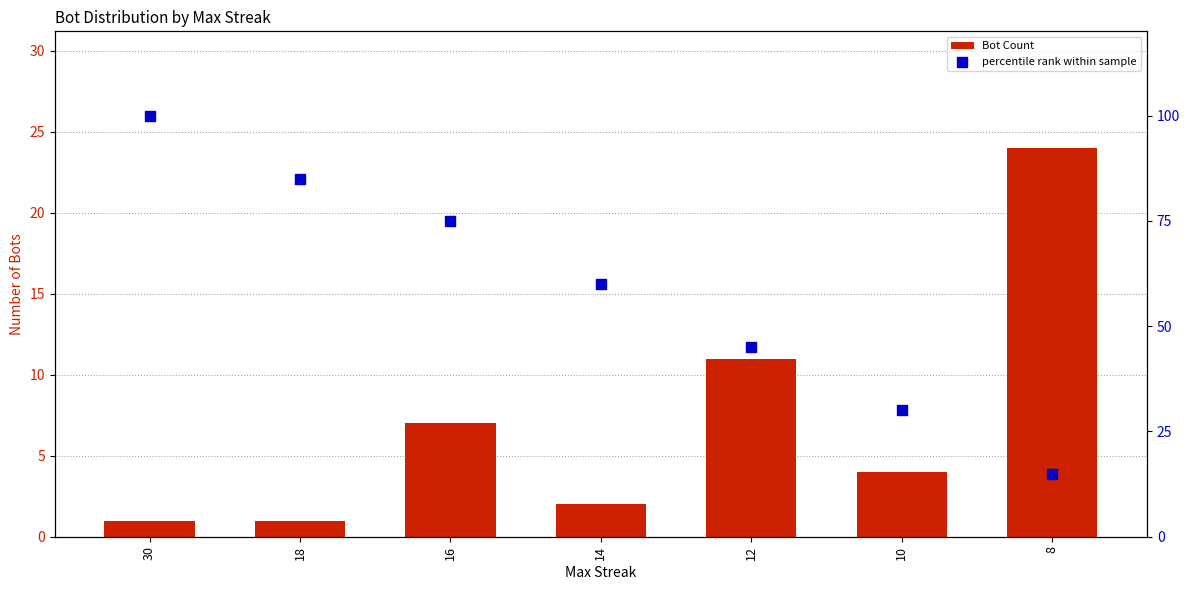

At how many categories does at least one series exceed 59?

4